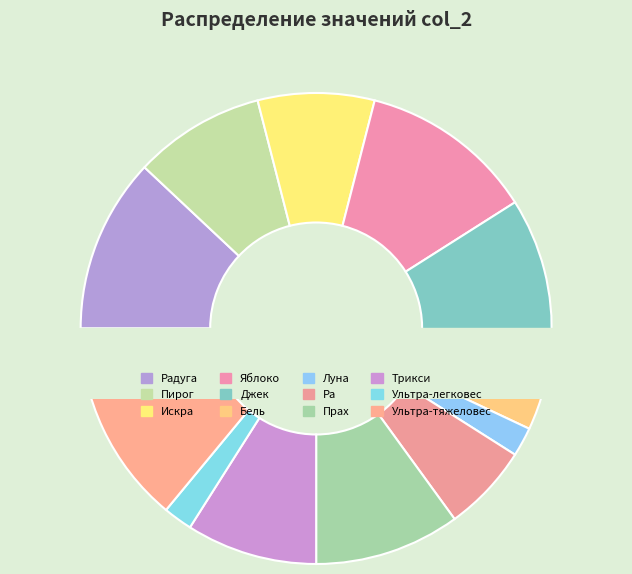

What is the smallest slice in the pie chart?

Луна